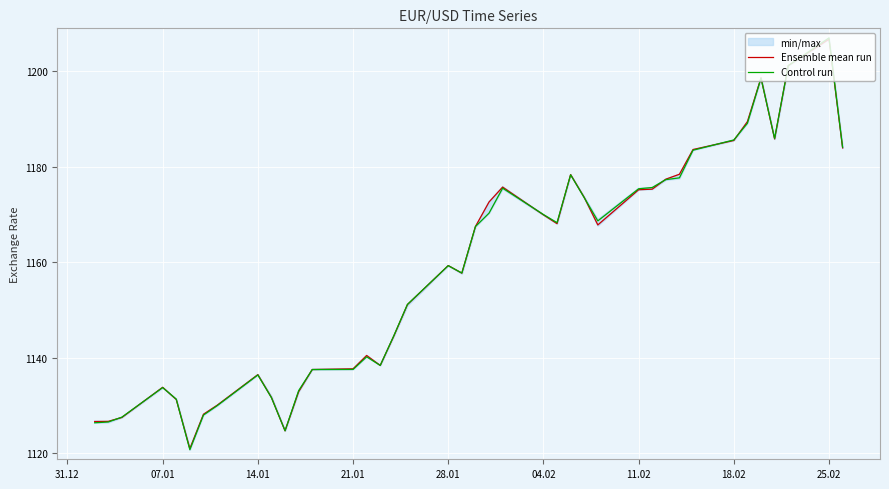

What is the greatest value displayed?

1207.0